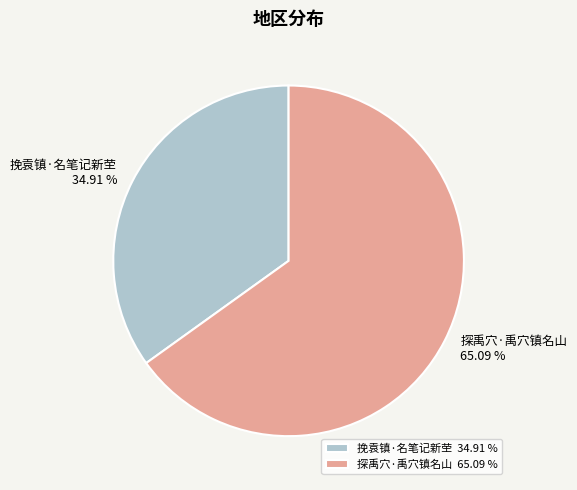

What percentage is the 挽袁镇·名笔记新茔 slice, to the nearest percent?

35%